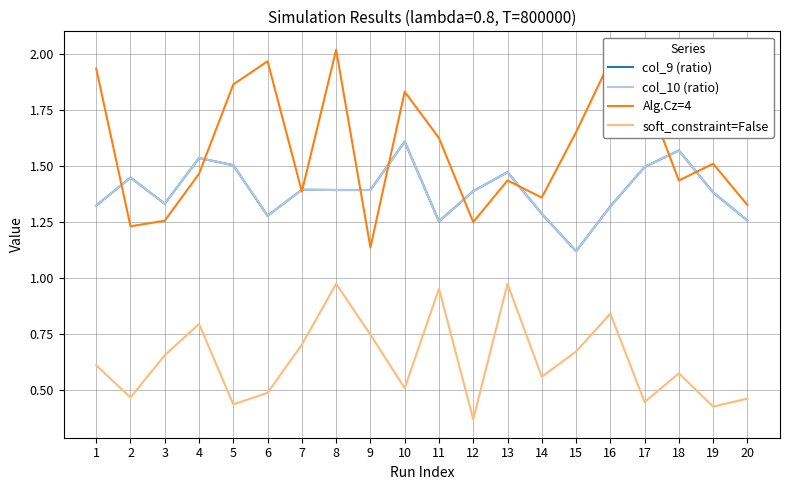

Where is col_9 (ratio) nearest to the value 1?

15